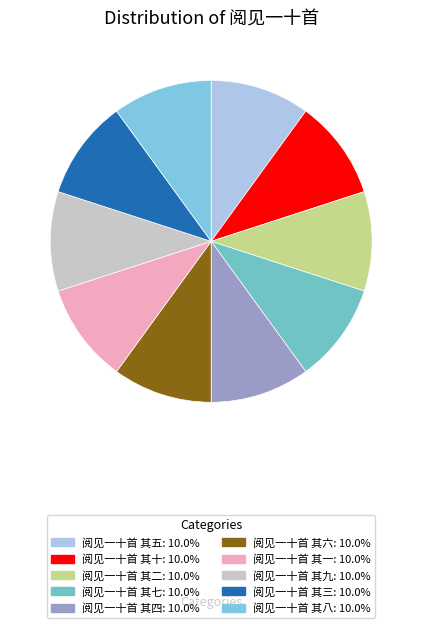

How many segments does this pie chart have?

10